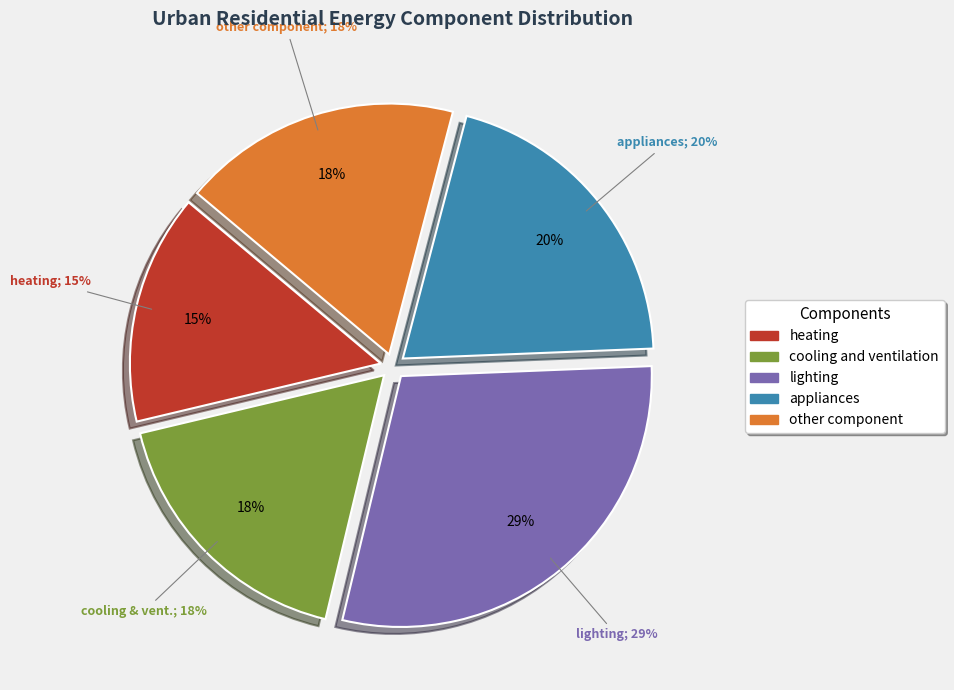

To the nearest percent, what portion does other component represent?

18%